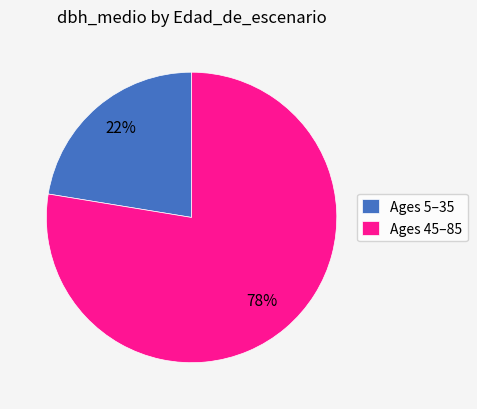

Do Ages 5–35 and Ages 45–85 together represent more than half of the pie?

Yes